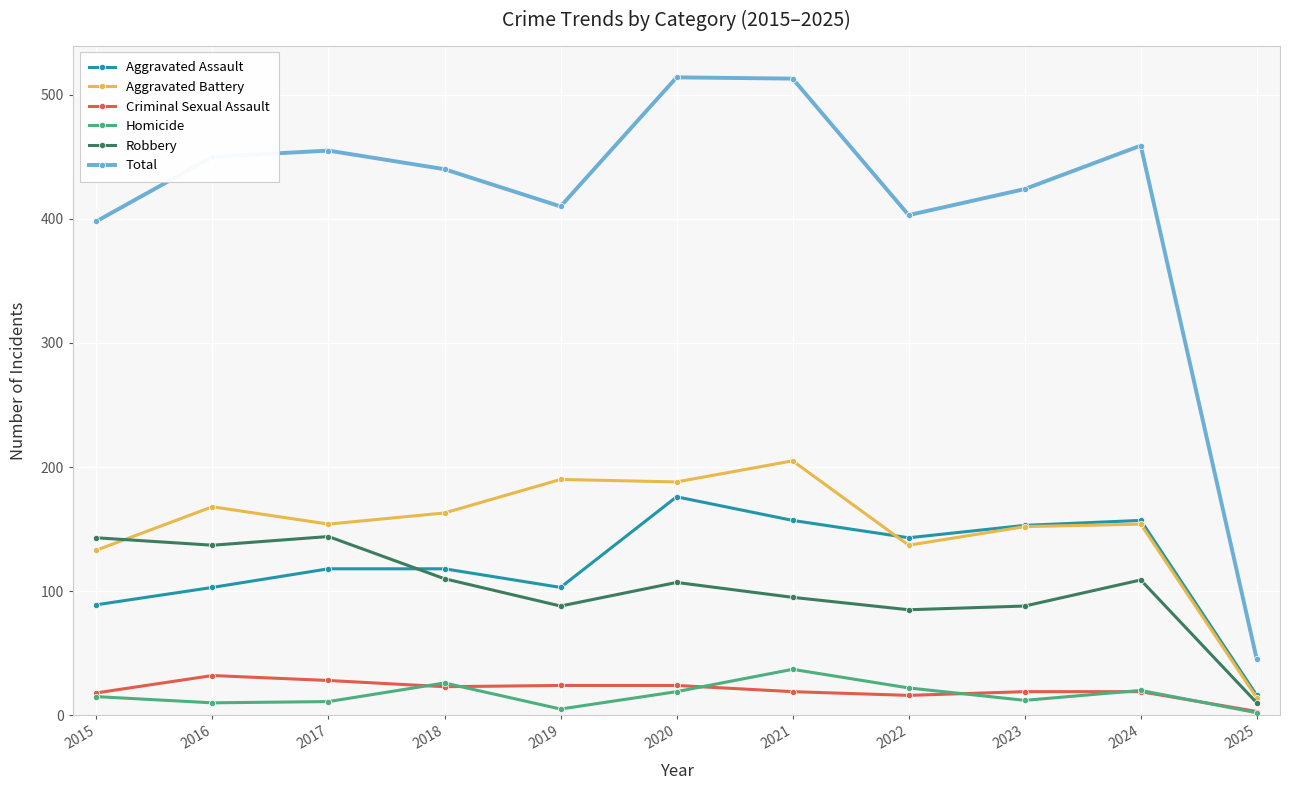

How many series are shown in this chart?

6